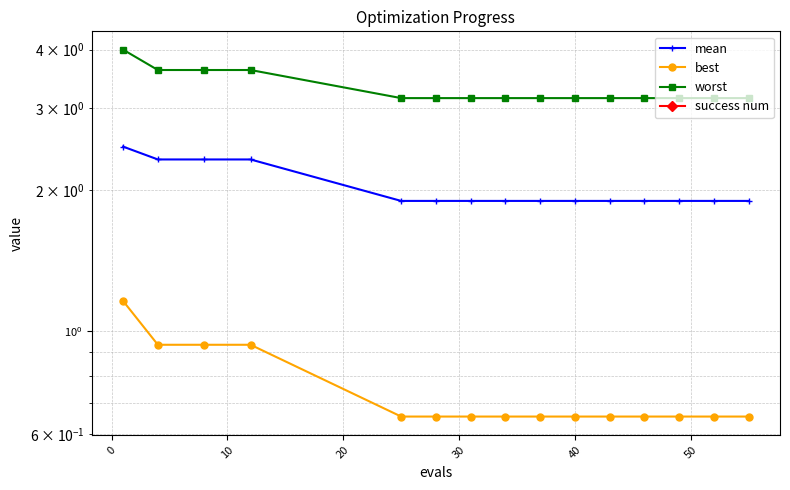

What is the value of the worst point at the 6th from the left?

3.2